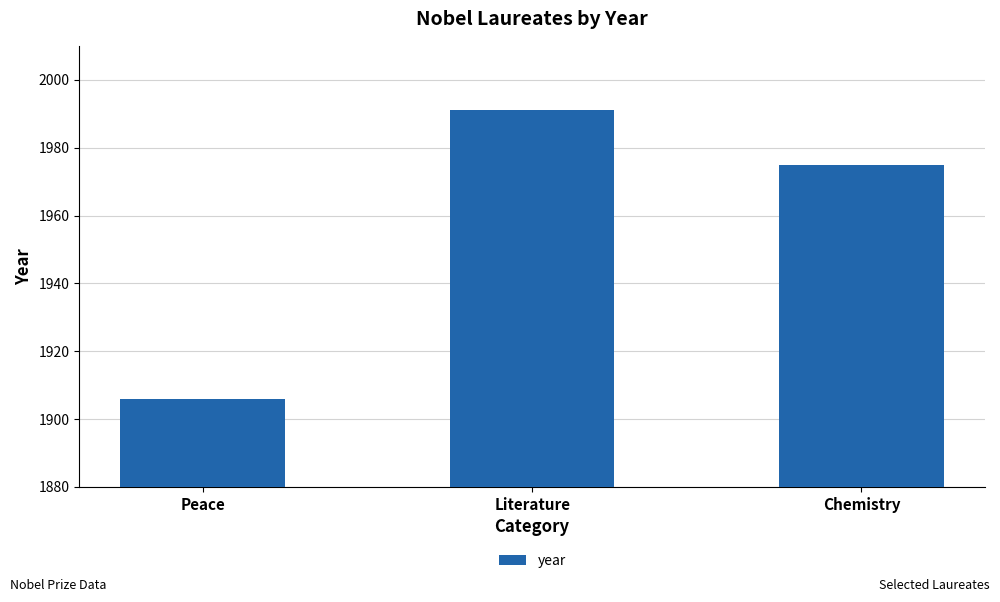

Are the bars grouped side by side (vs. stacked)?

No